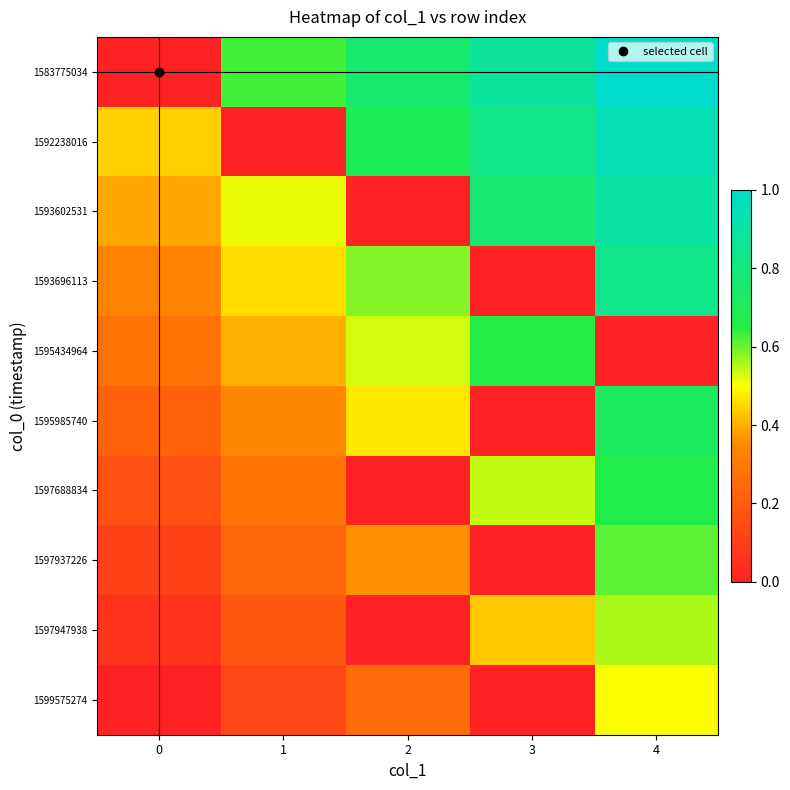

List the series in order of their peak value, highest first.

1583775034, 1592238016, 1593602531, 1593696113, 1595985740, 1597688834, 1595434964, 1597937226, 1597947938, 1599575274